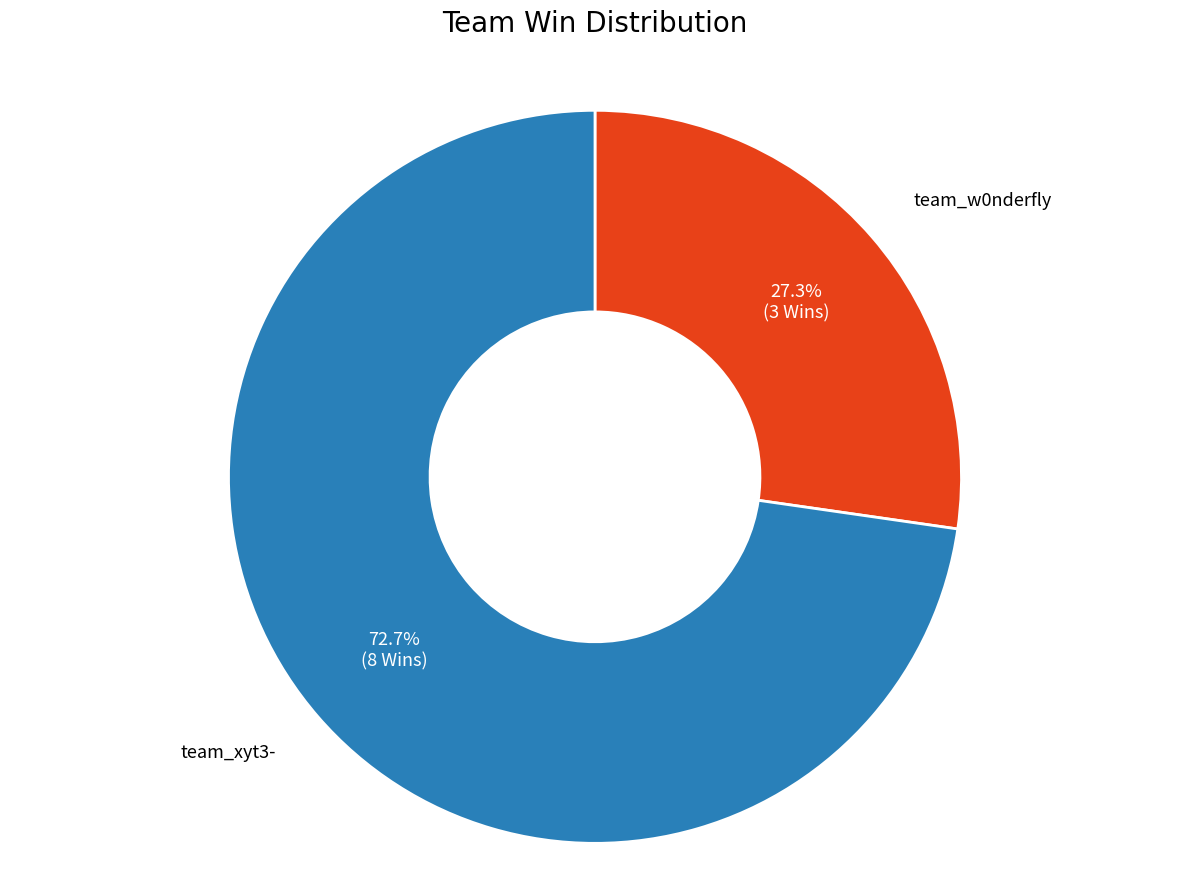

Is there a majority slice in this chart?

Yes